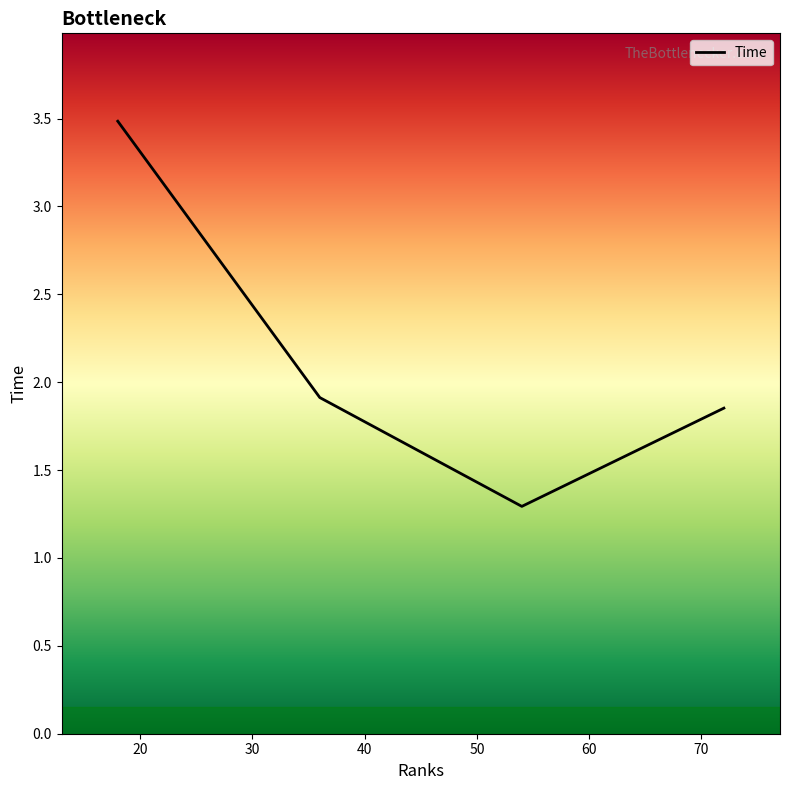

How many values are between 1 and 3?

3